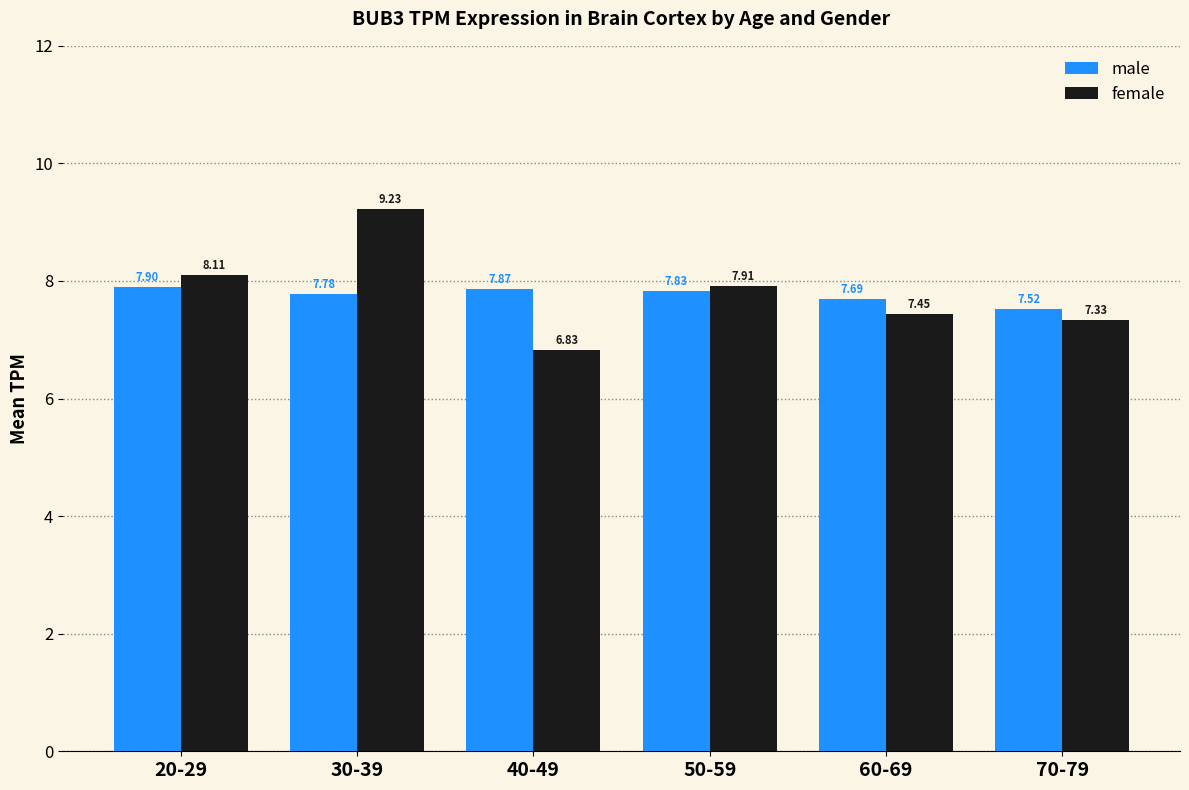

Which series has the widest spread of values?

female